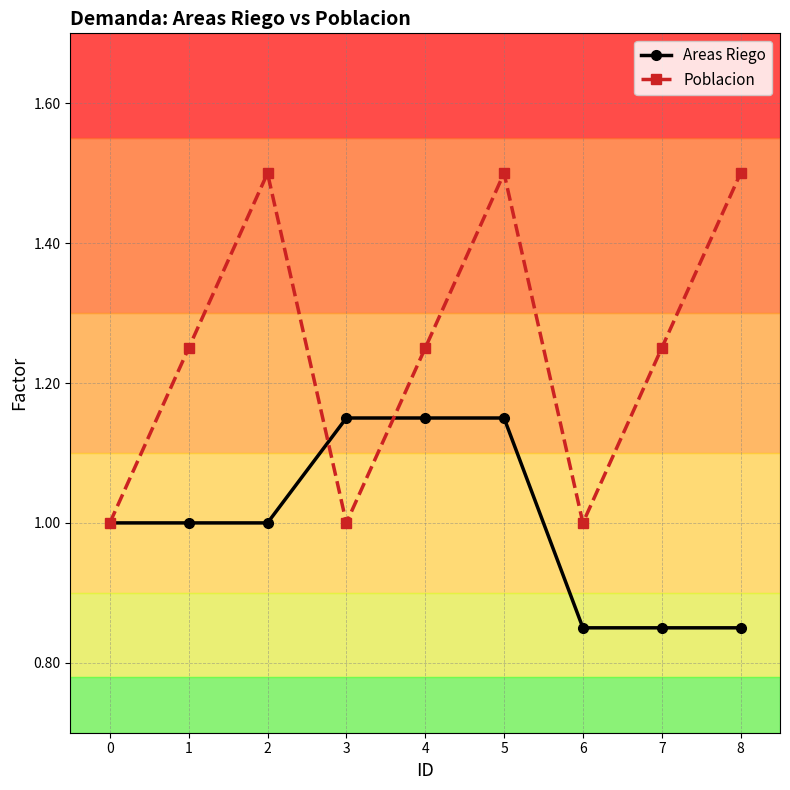

What are all the series names shown in the legend?

Areas Riego, Poblacion